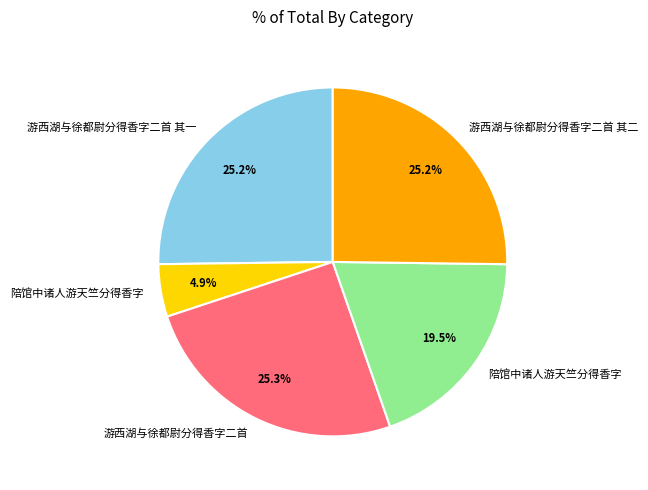

Is there any slice that represents more than half of the pie?

No